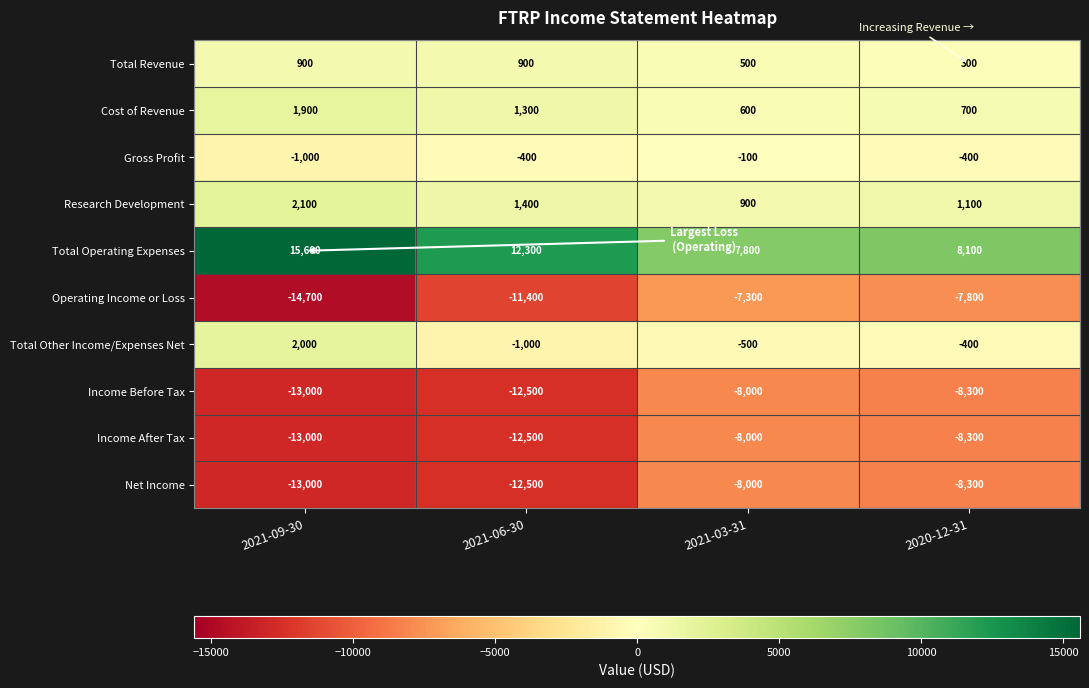

At how many categories does at least one series exceed 14904?

1